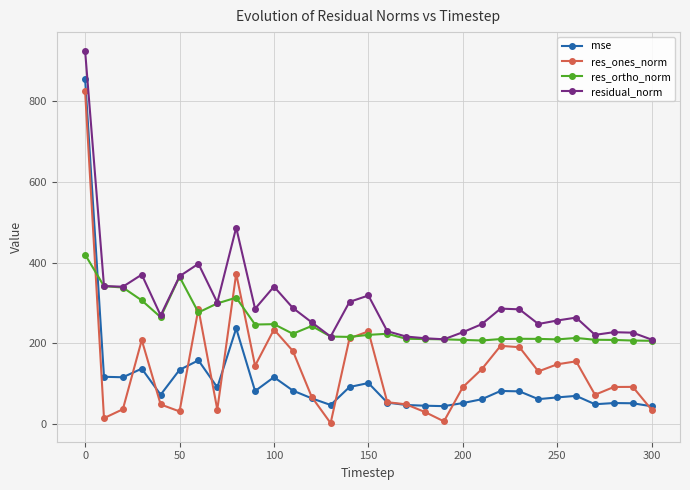

What is the value of the mse point at the 8th from the left?

90.4